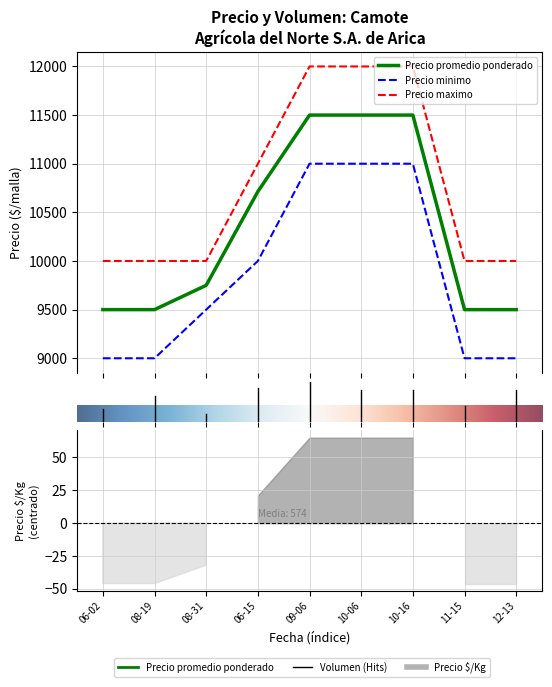

What is the lowest value of the Precio minimo series?

9000